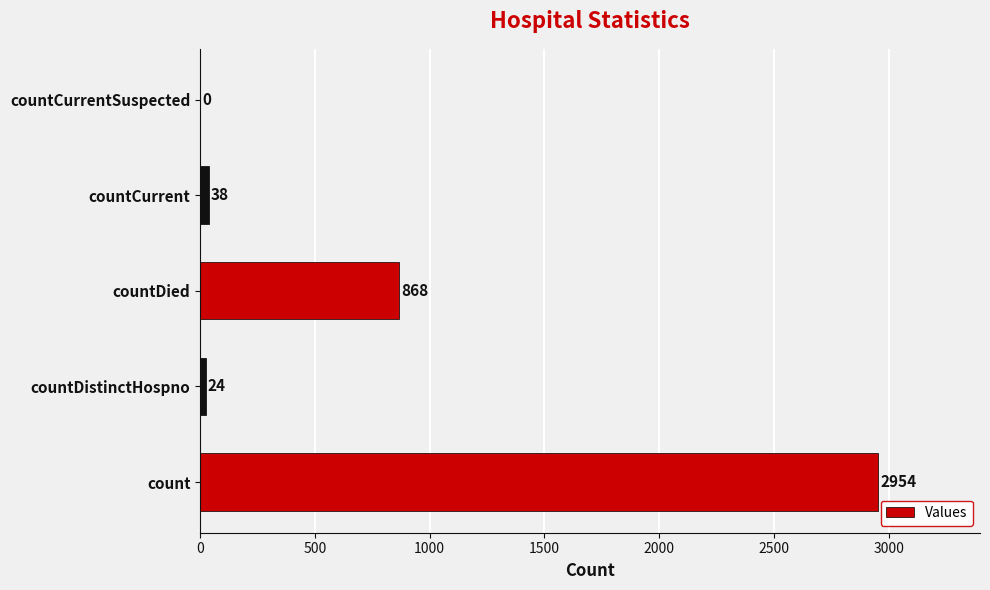

Reading bottom to top, extract all data points from this chart.

count=2954	countDistinctHospno=24	countDied=868	countCurrent=38	countCurrentSuspected=0